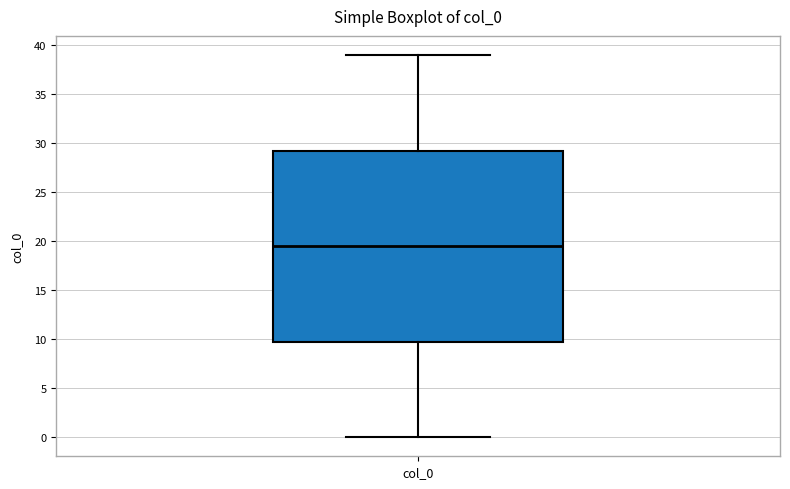

Transcribe this box plot: give where the median line is, the range the box spans, and where the two whiskers end, as read against the y-axis. The values are not printed on the chart, so give them approximately, as read against the axis.

median 19.5, box 10.0 to 29.5, whiskers 0.0 to 39.0